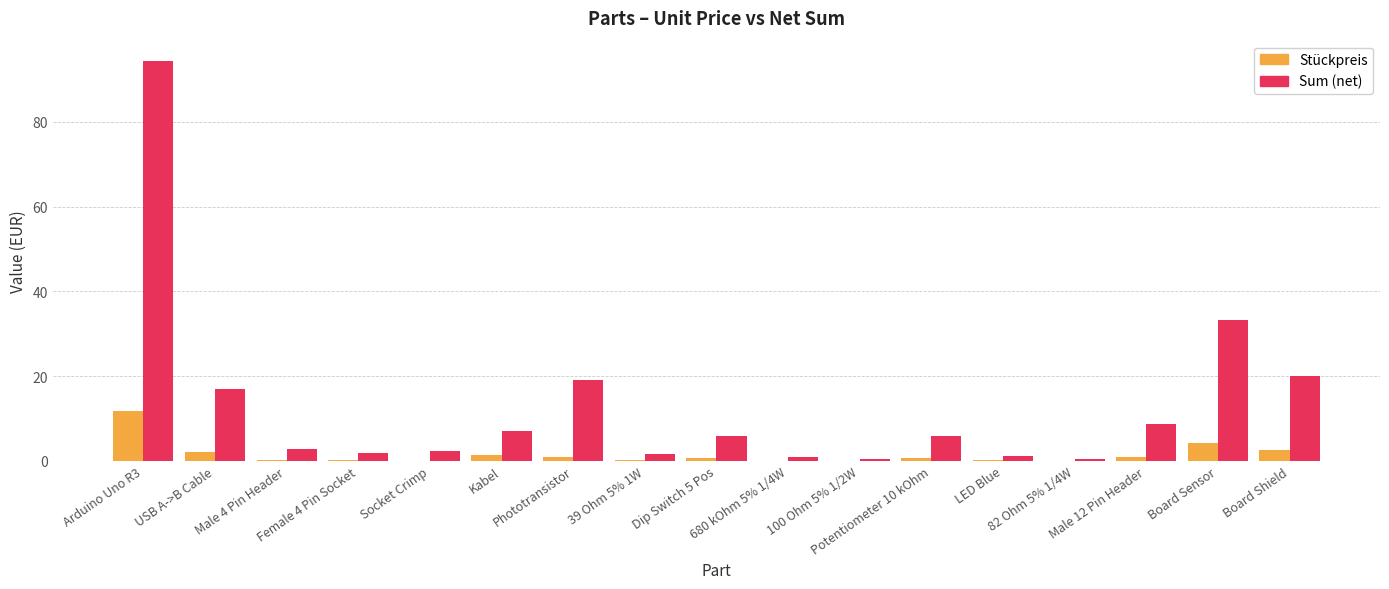

What is the total value across all series at Socket Crimp?

2.3